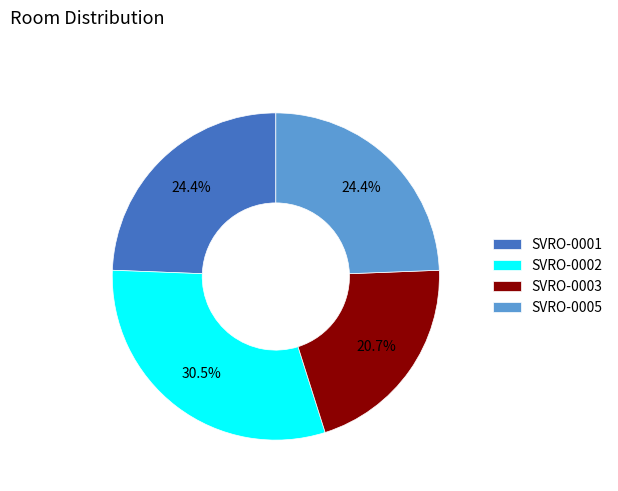

Does SVRO-0005 represent more than half of the total?

No